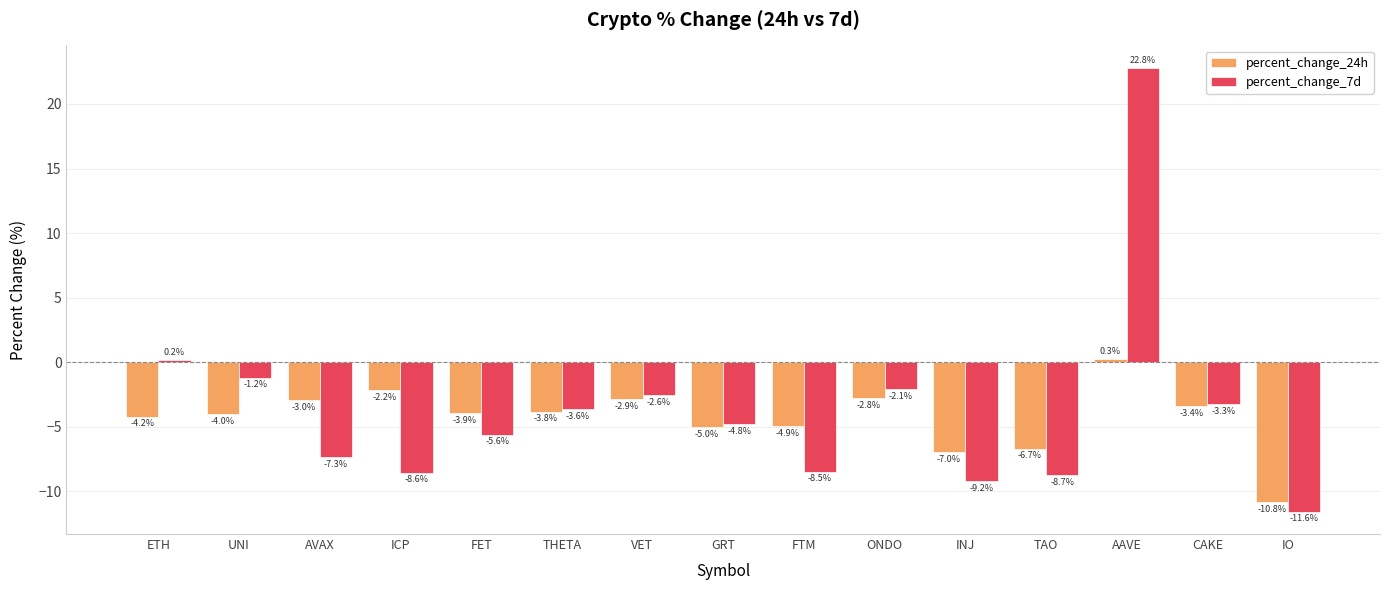

Rank the series at VET from lowest to highest value.

percent_change_24h, percent_change_7d